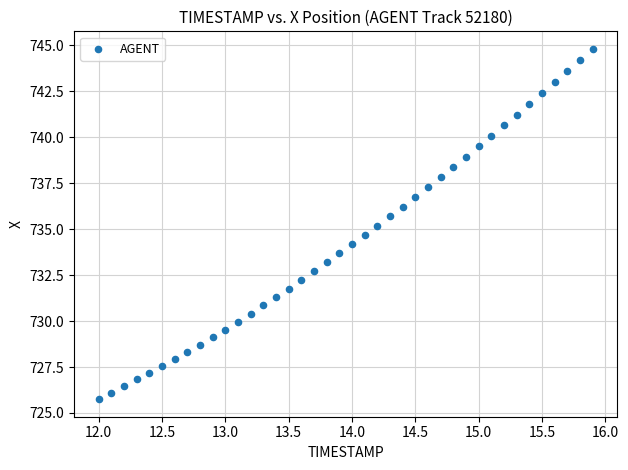

What is the range of X values (max minus min)?

3.9